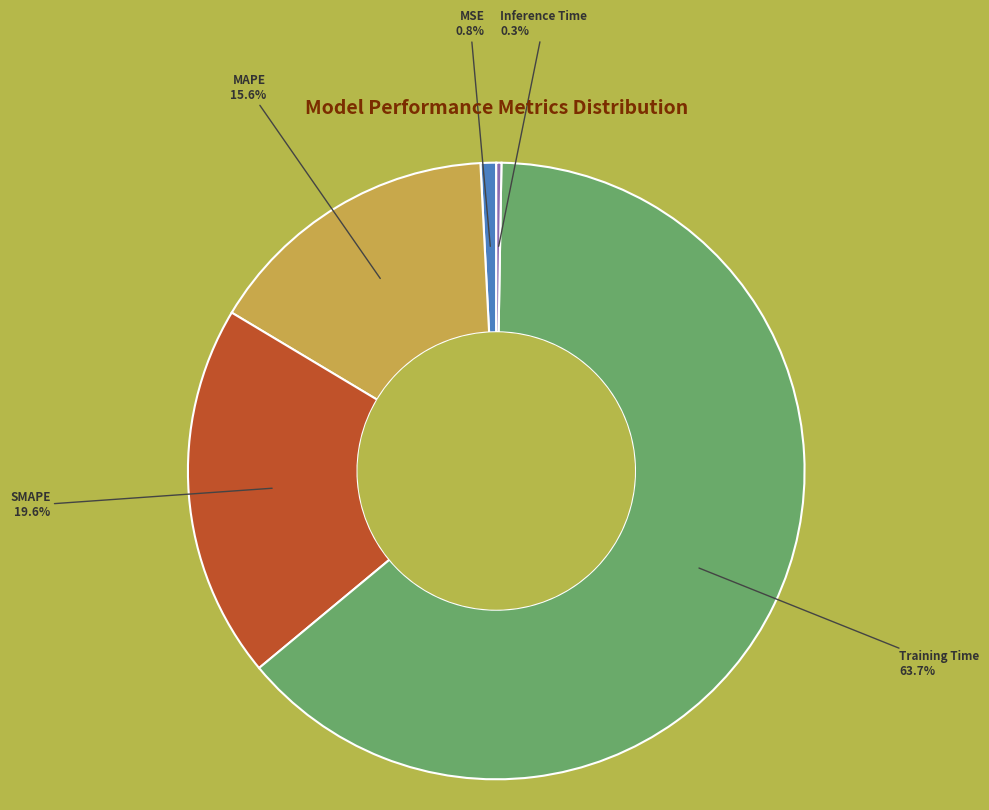

Is the sum of MAPE and SMAPE greater than half?

No